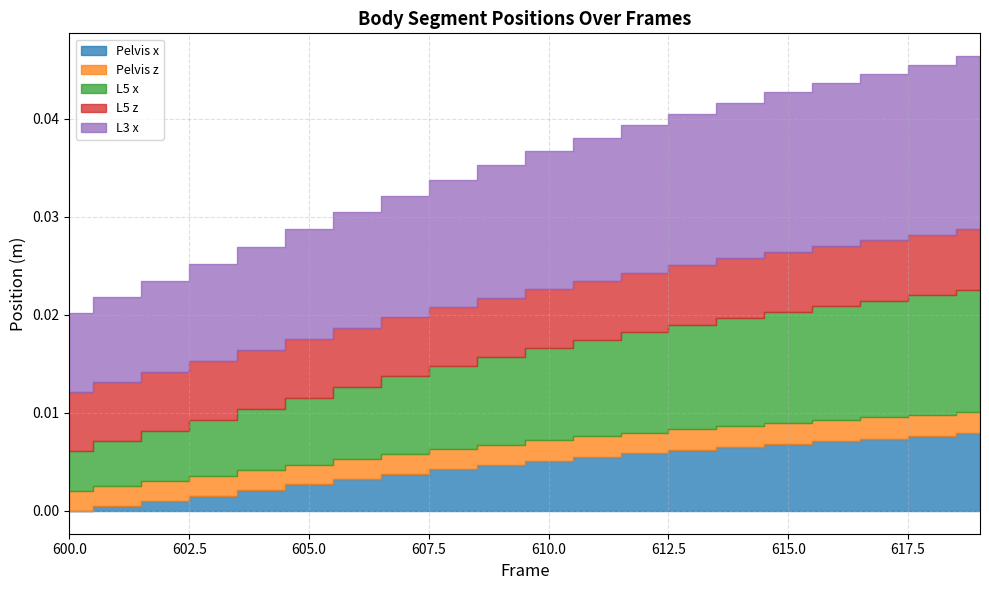

In L5 z, how many points are lower than both neighbors (excluding endpoints)?

1